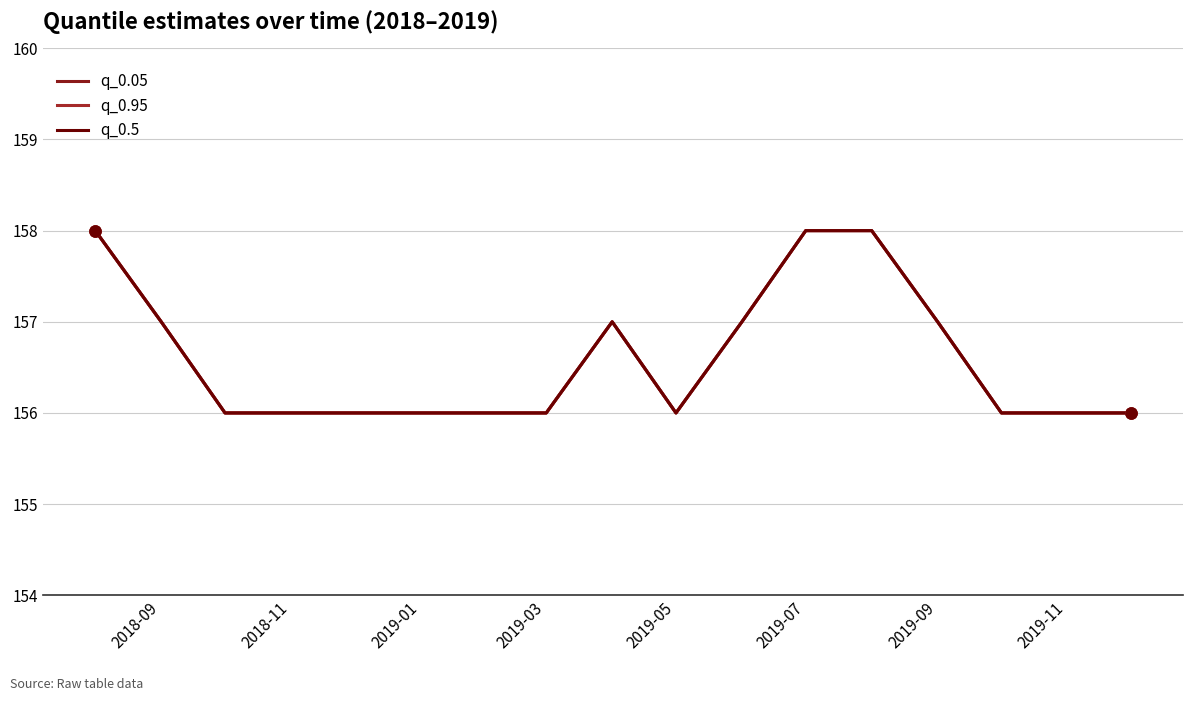

How many lines are shown in the chart?

3